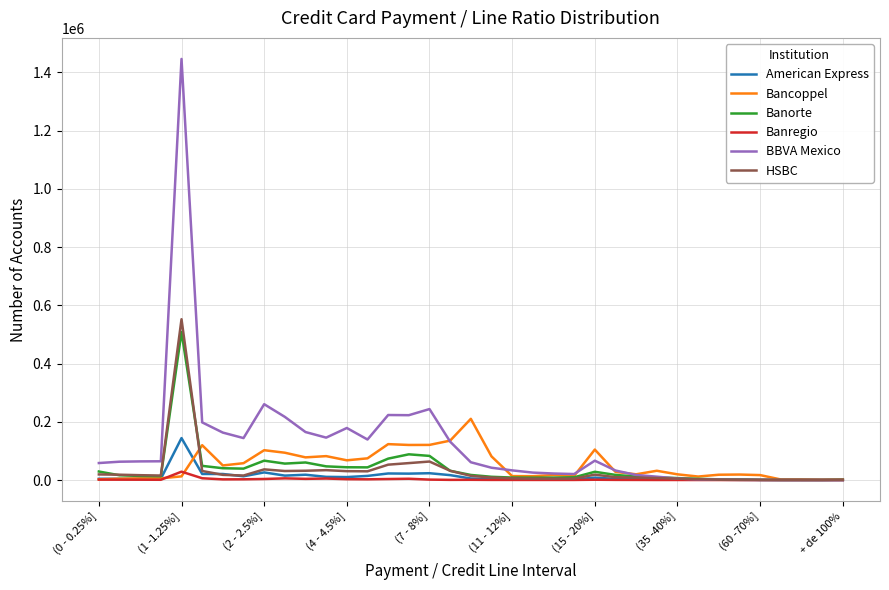

What is the highest value of the Banorte series?

508544